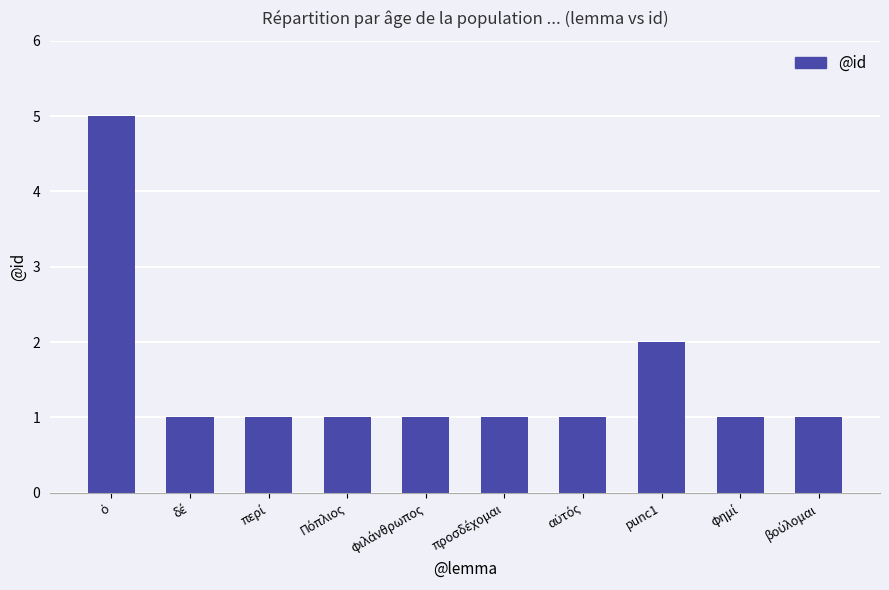

What is the maximum value shown in the chart?

5